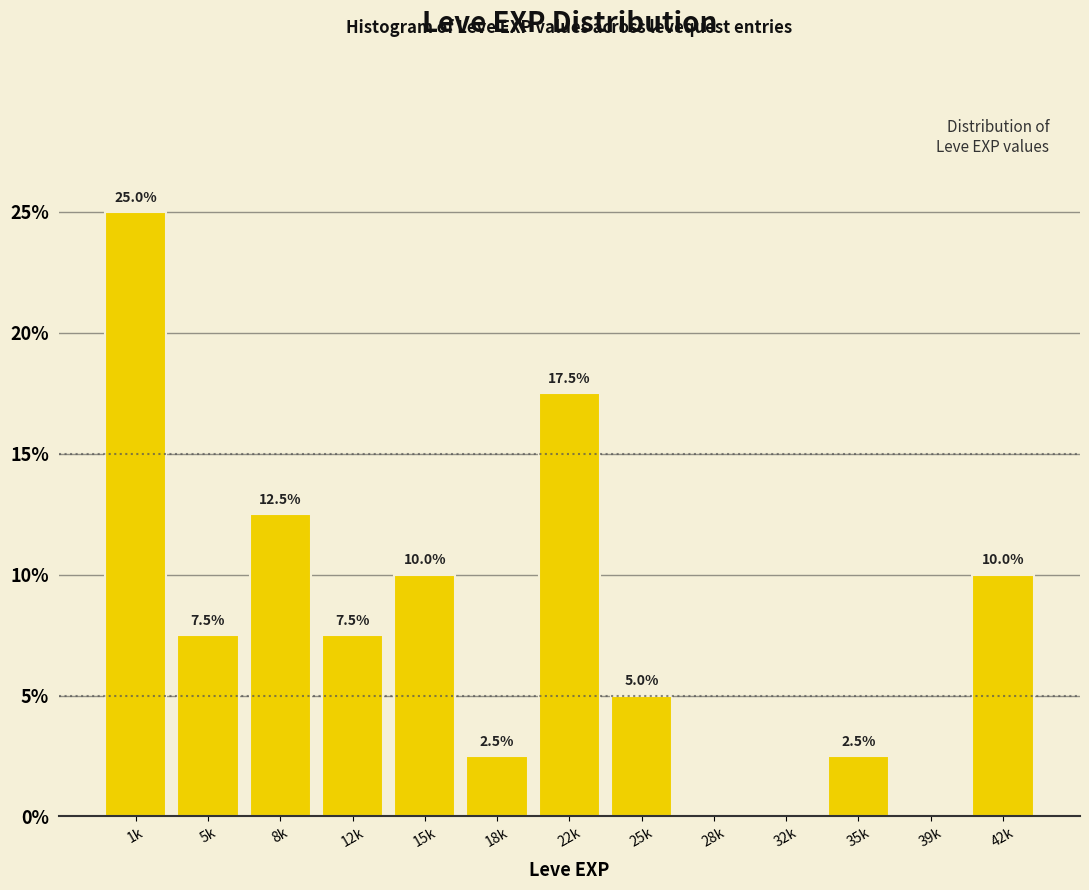

Reading right to left, transcribe all the data shown in this chart.

42k=10.0	39k=0.0	35k=2.5	32k=0.0	28k=0.0	25k=5.0	22k=17.5	18k=2.5	15k=10.0	12k=7.5	8k=12.5	5k=7.5	1k=25.0